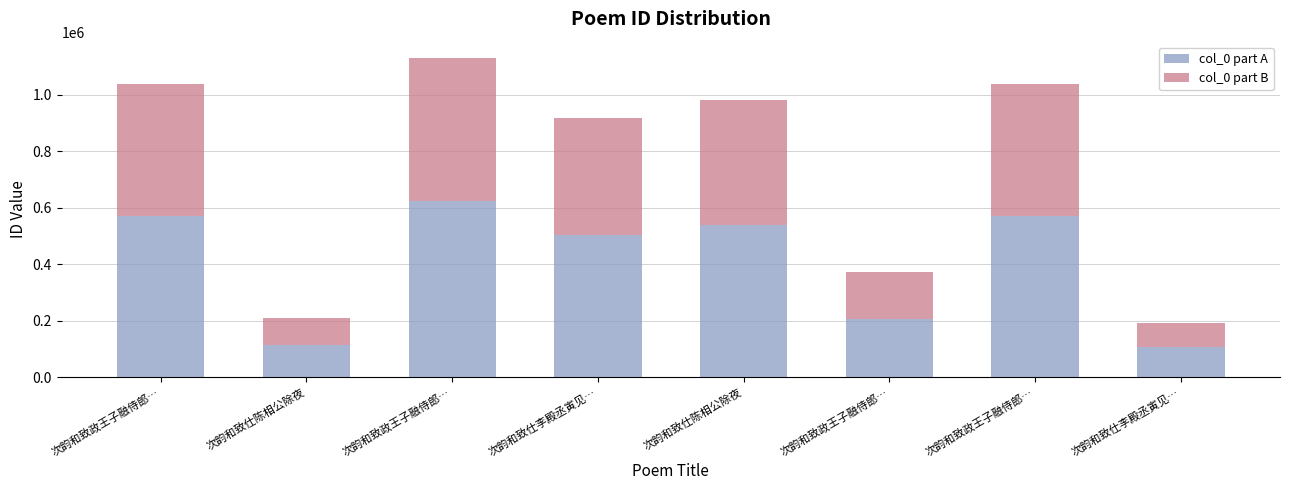

Where is col_0 part A nearest to the value 364018?

次韵和致仕李殿丞寅见…